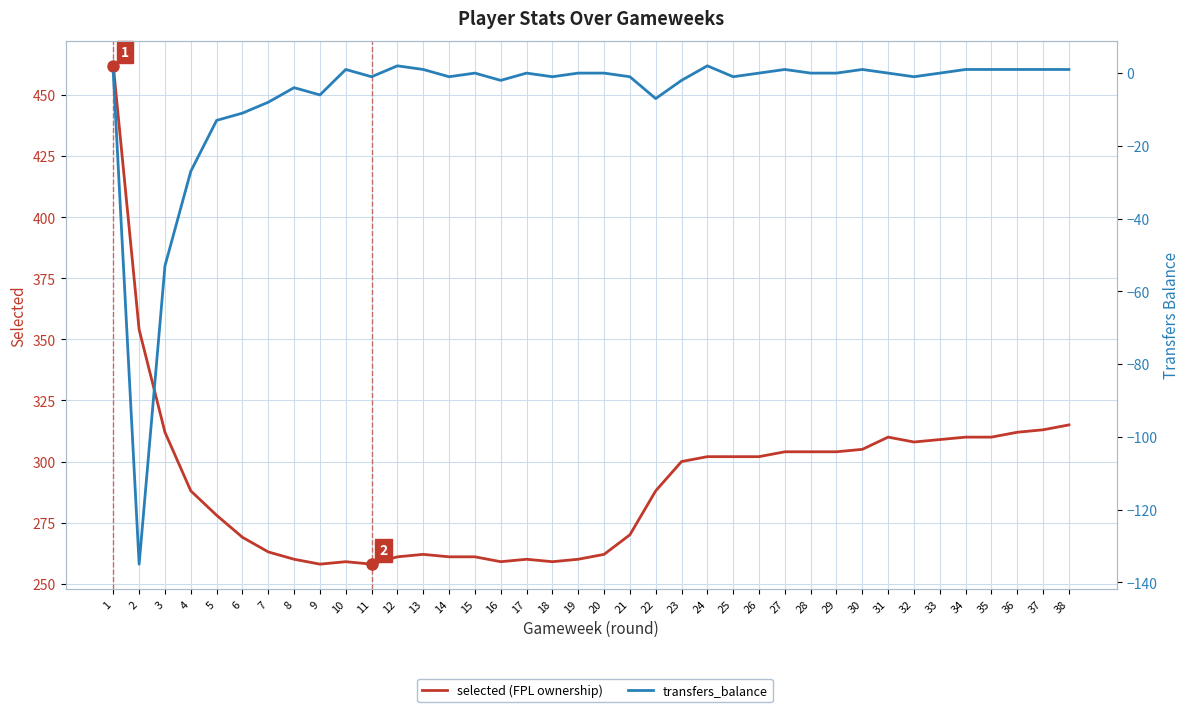

True or false: transfers_balance has more than 0 interior local peaks.

True